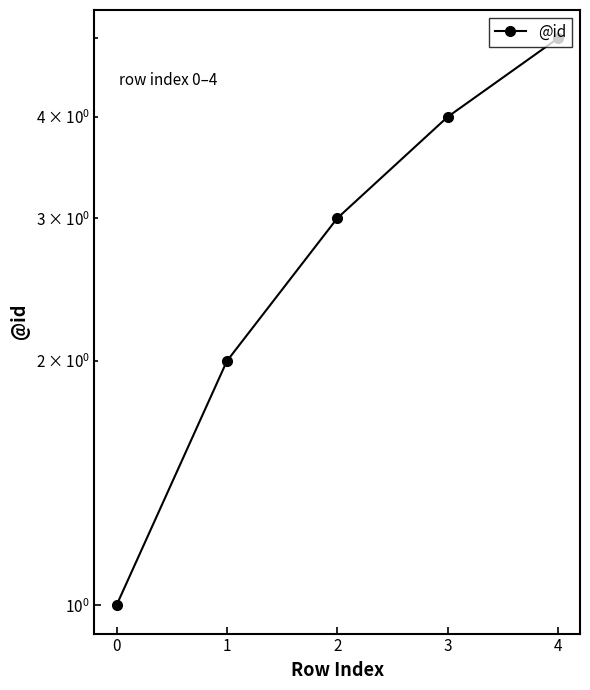

List the labels in order of value, smallest first.

0, 1, 2, 3, 4